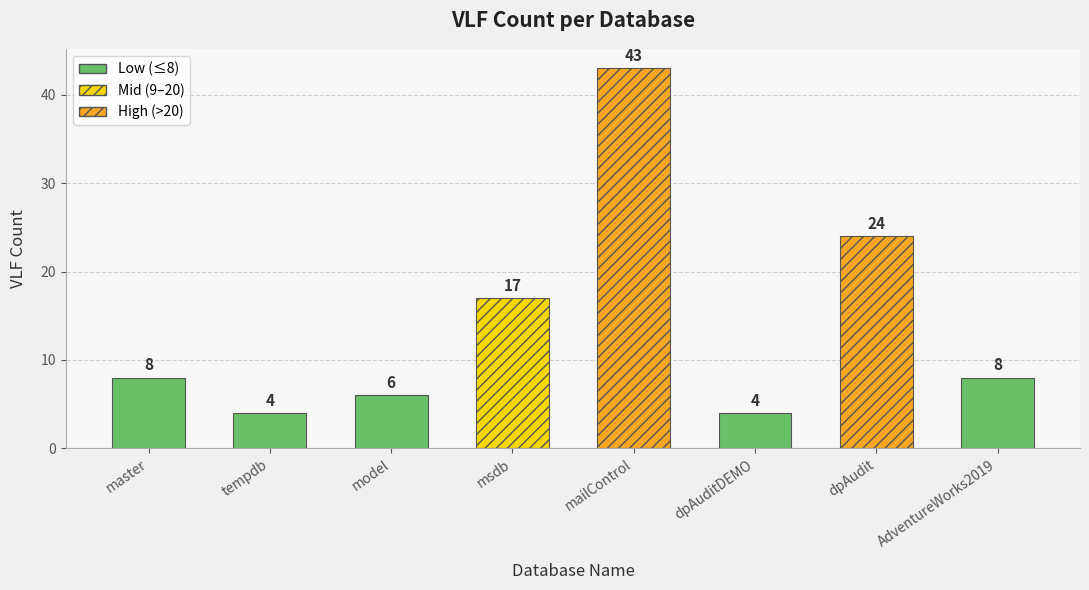

What is the smallest value displayed?

4